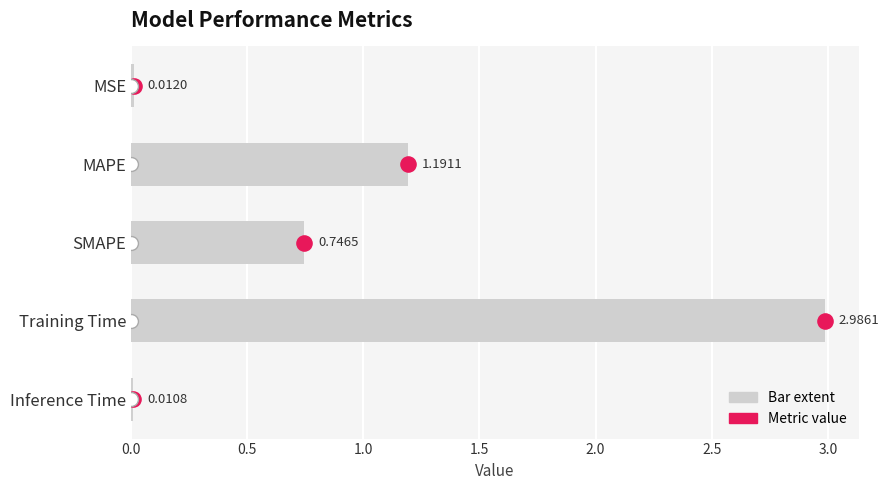

Which has a higher value, Inference Time or SMAPE?

SMAPE